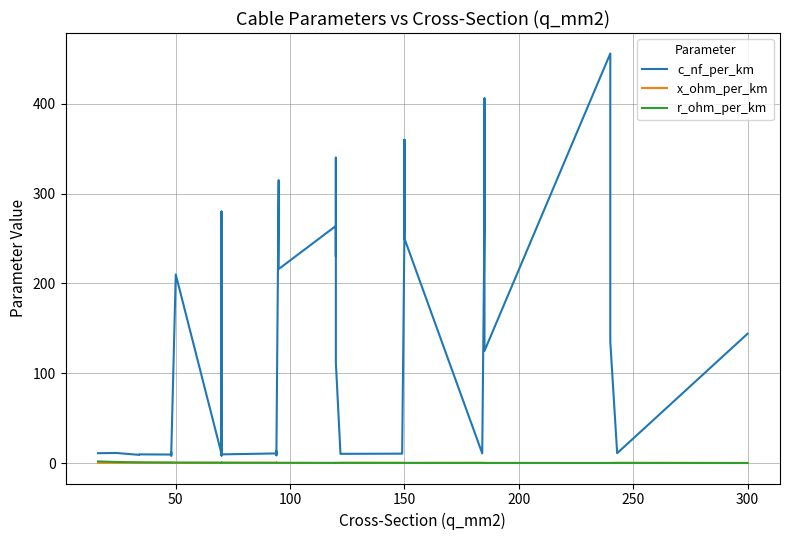

Rank the series by their maximum value, from highest to lowest.

c_nf_per_km, r_ohm_per_km, x_ohm_per_km